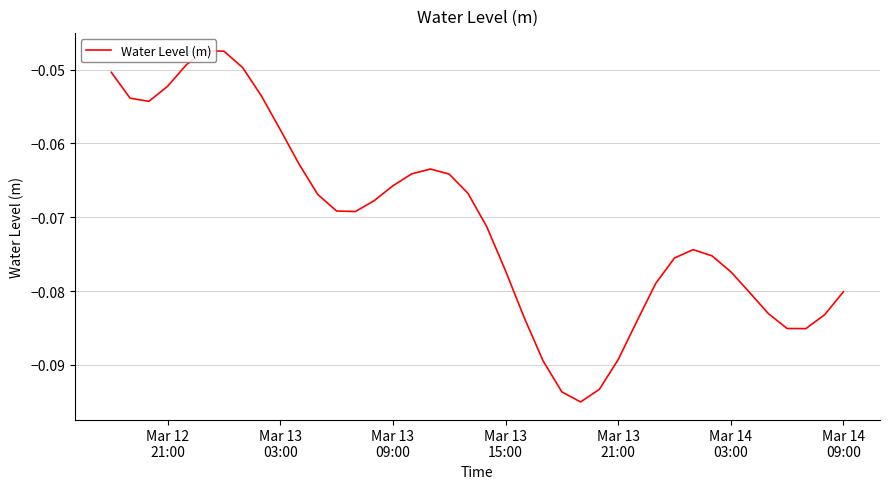

What is the sum of all values?

-2.8